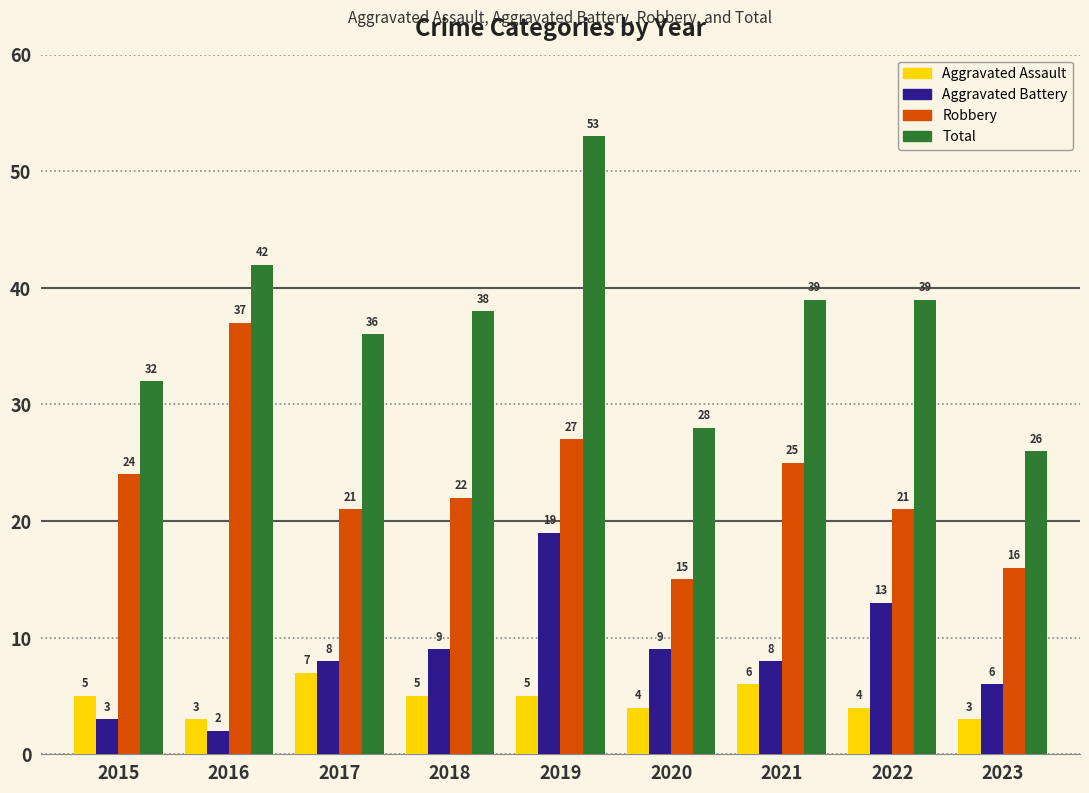

Which series has the largest total across all categories?

Total